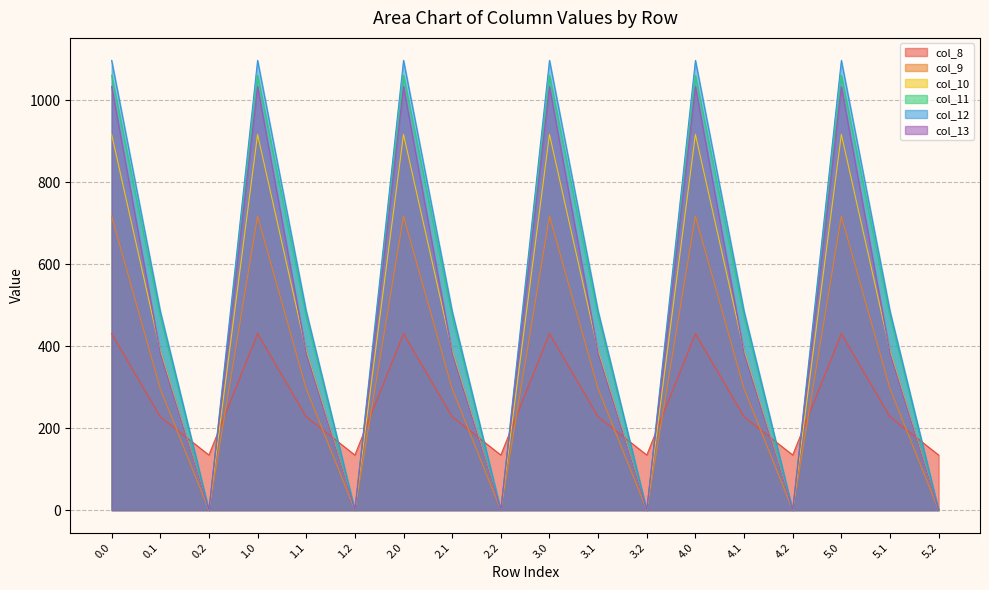

List the labels in order of col_9 value, smallest first.

0.2, 1.2, 2.2, 3.2, 4.2, 5.2, 0.1, 1.1, 2.1, 3.1, 4.1, 5.1, 0.0, 1.0, 2.0, 3.0, 4.0, 5.0